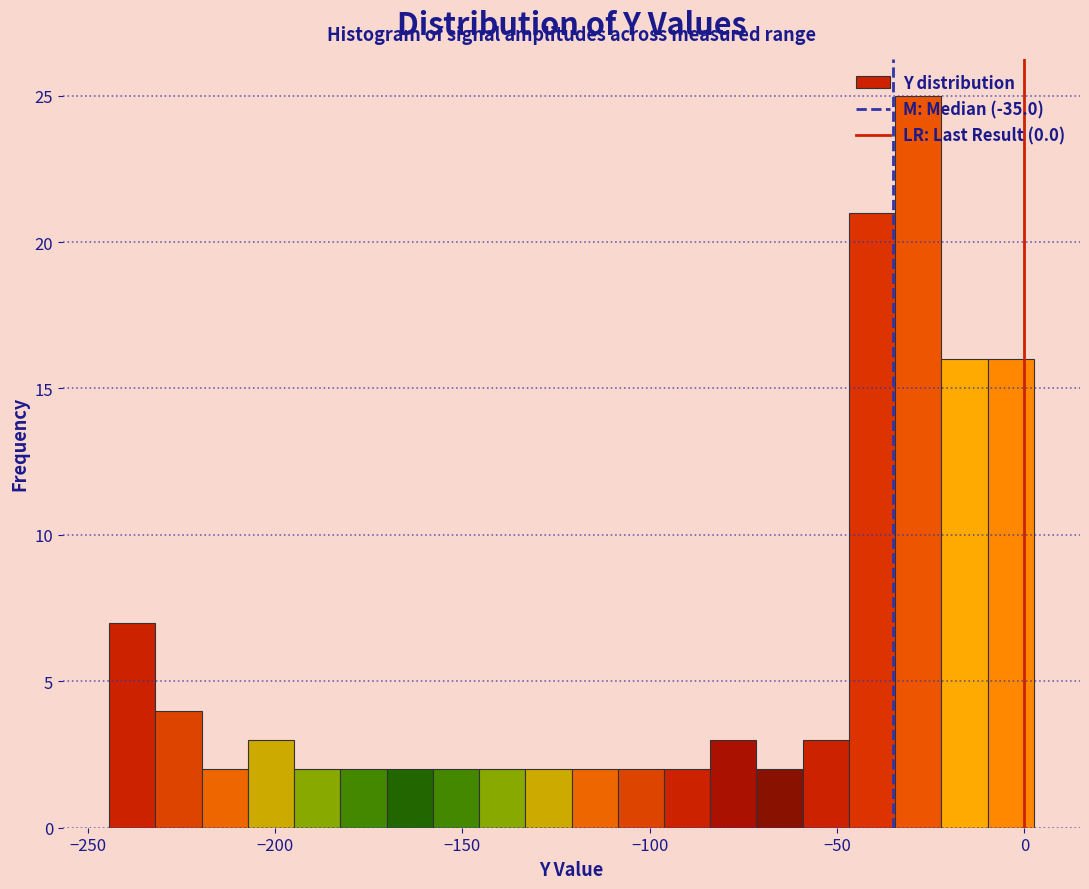

Read against the x-axis, roughly where is the centre of the tallest bar?

-30